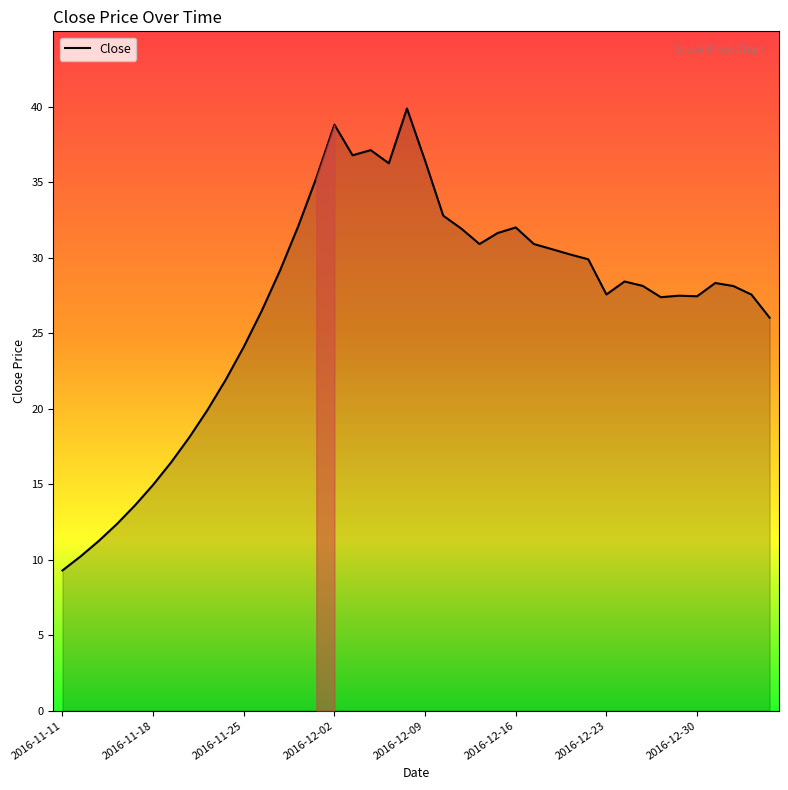

What is the smallest value displayed?

9.3